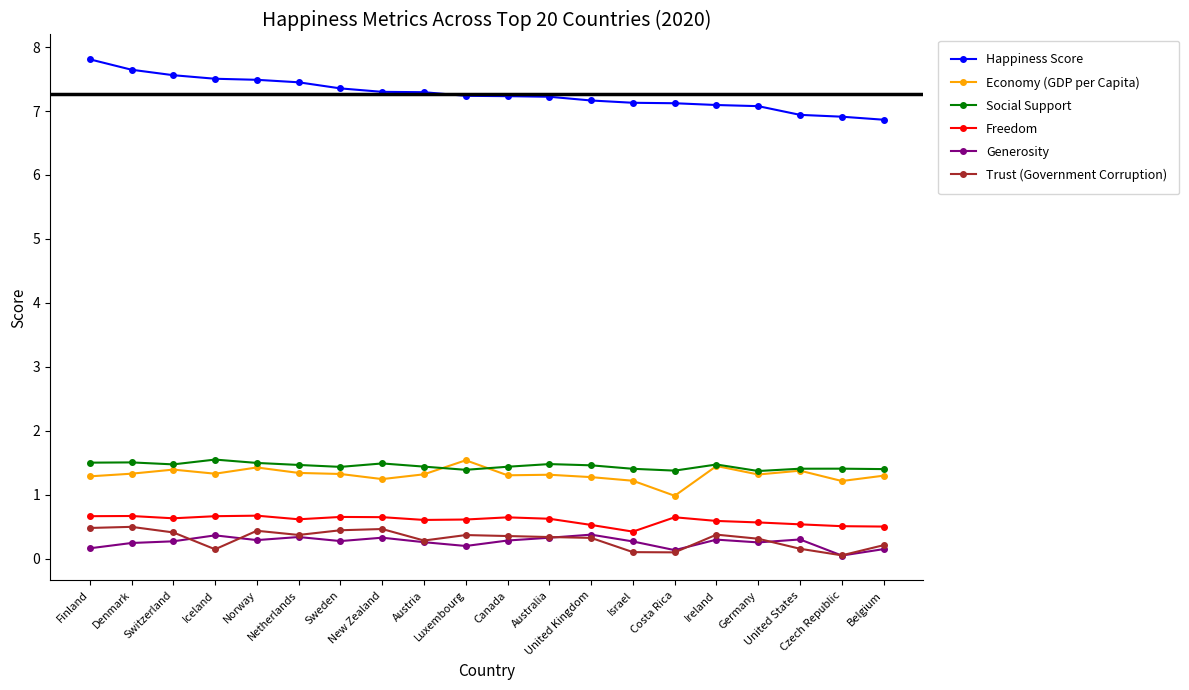

Which series has the largest total across all categories?

Happiness Score